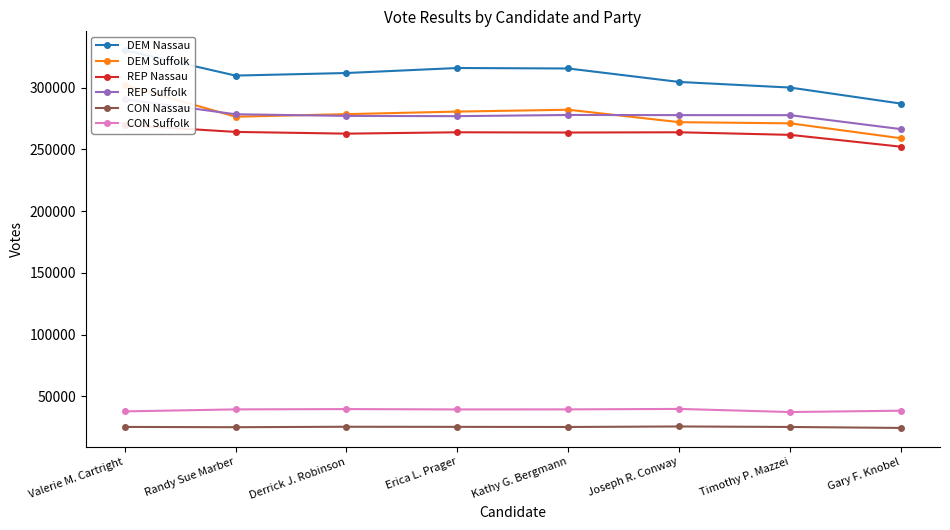

Reading left to right, list all the values displayed in this chart.

DEM Nassau: 330379	309828	311914	315968	315579	304667	300124	287111
DEM Suffolk: 302174	276497	278600	280664	282164	272088	271146	259037
REP Nassau: 269706	264204	262798	263901	263696	263910	261814	252215
REP Suffolk: 290635	278499	277164	276961	277919	277803	277758	266430
CON Nassau: 25205	24981	25346	25256	25163	25576	25177	24389
CON Suffolk: 37789	39409	39659	39378	39422	39791	37268	38355